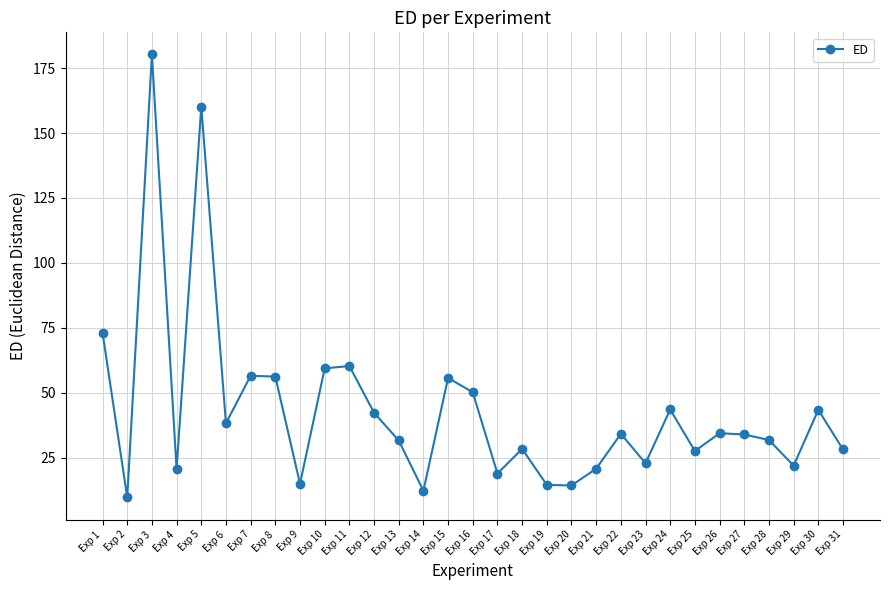

Where is the first local maximum?

Exp 3